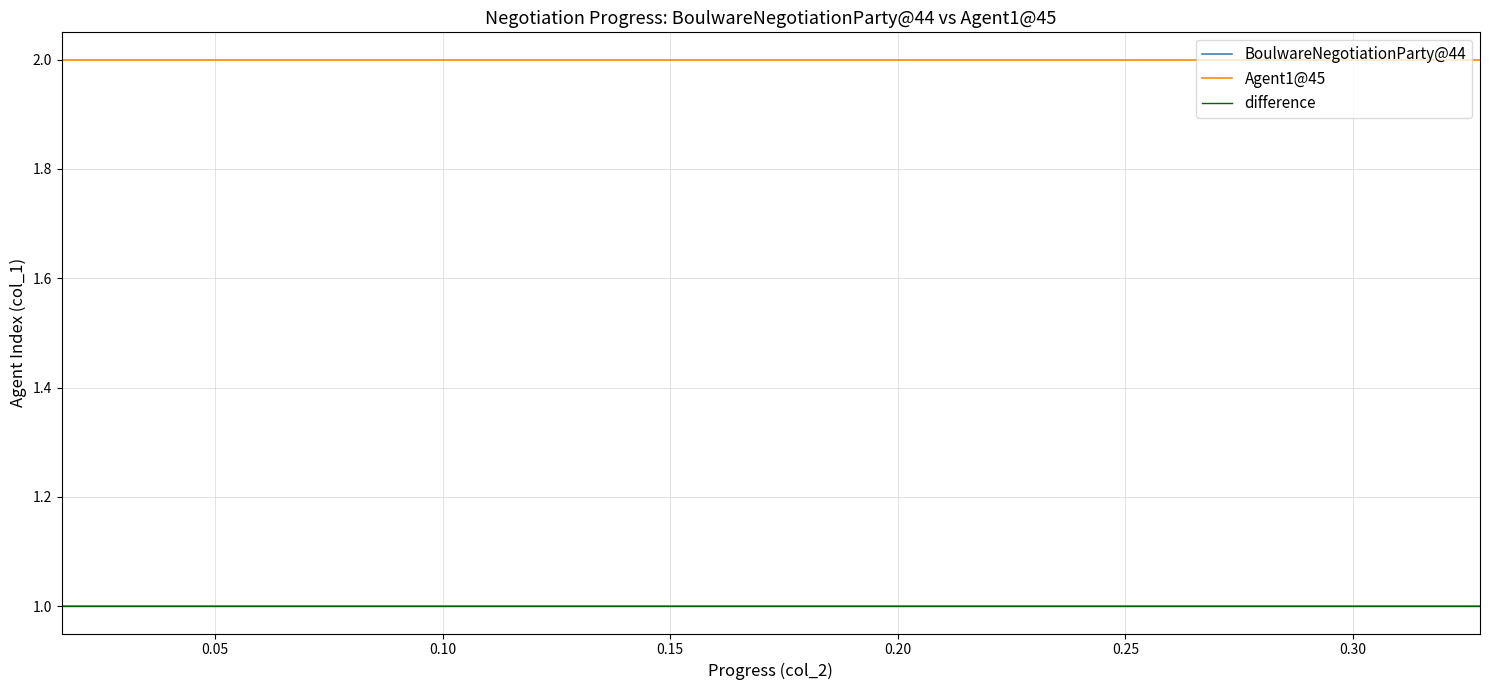

What is the sum of all Agent1@45 values?

40